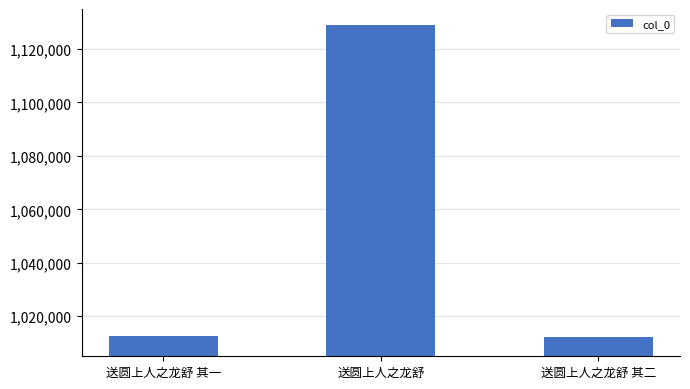

What is the average value?

1051314